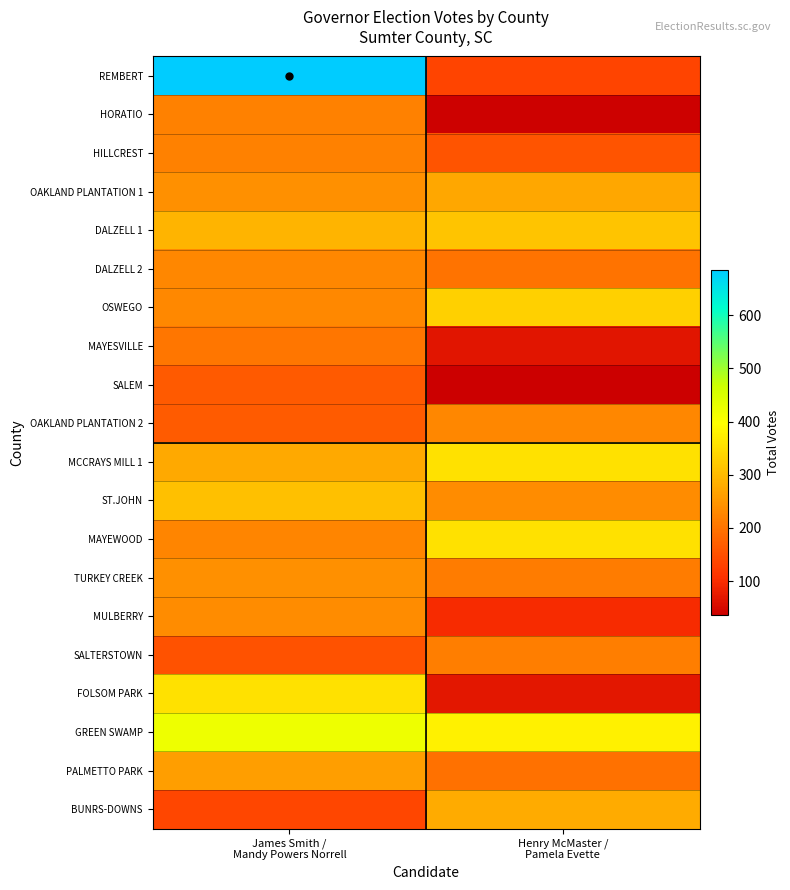

At which category is the sum across all series the highest?

James Smith /
Mandy Powers Norrell